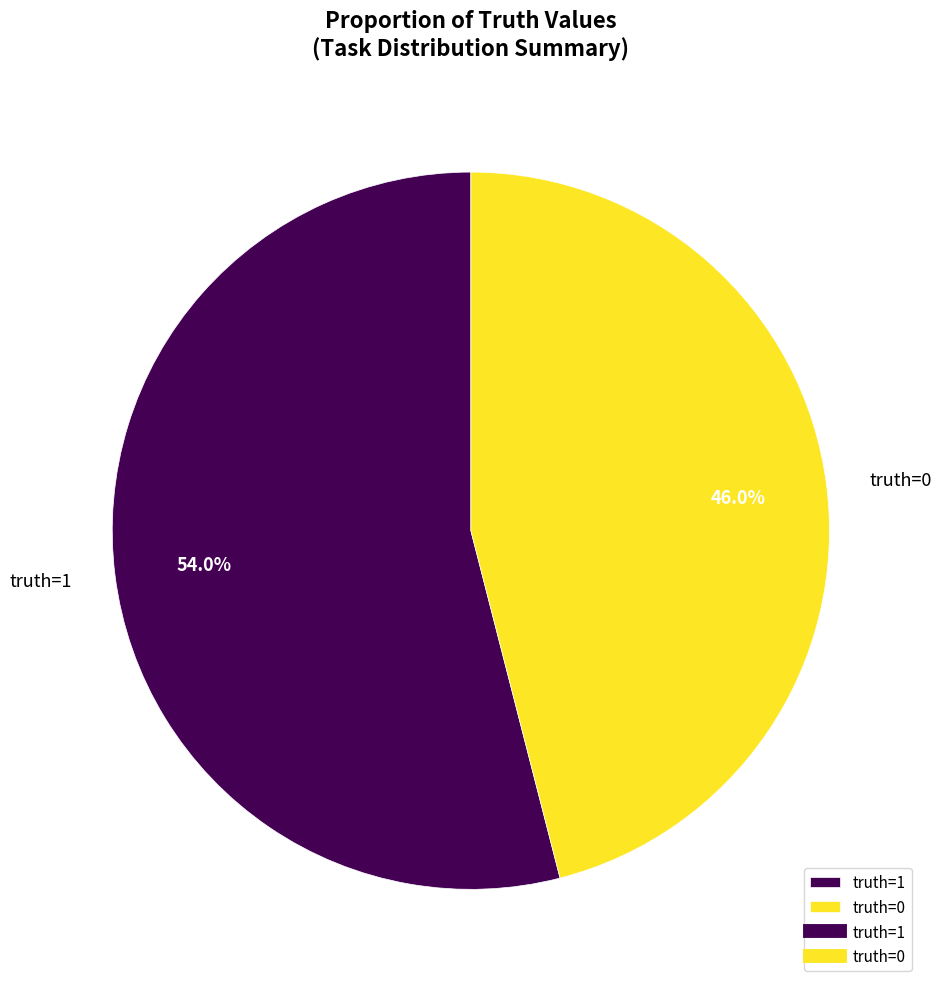

Rank the categories by value from highest to lowest.

truth=1, truth=0